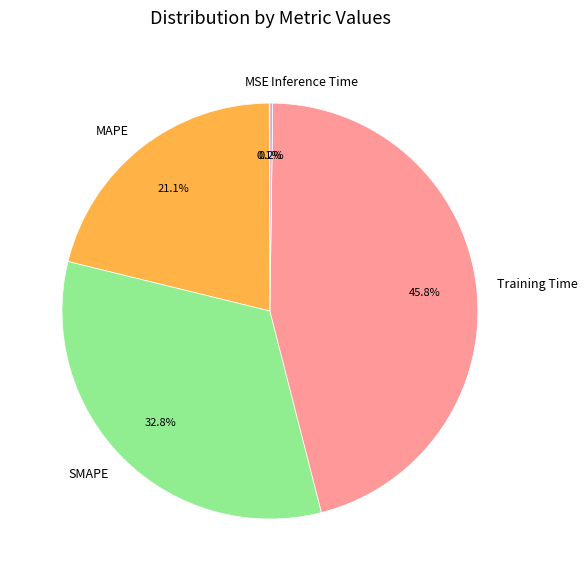

Which slice is the largest?

Training Time